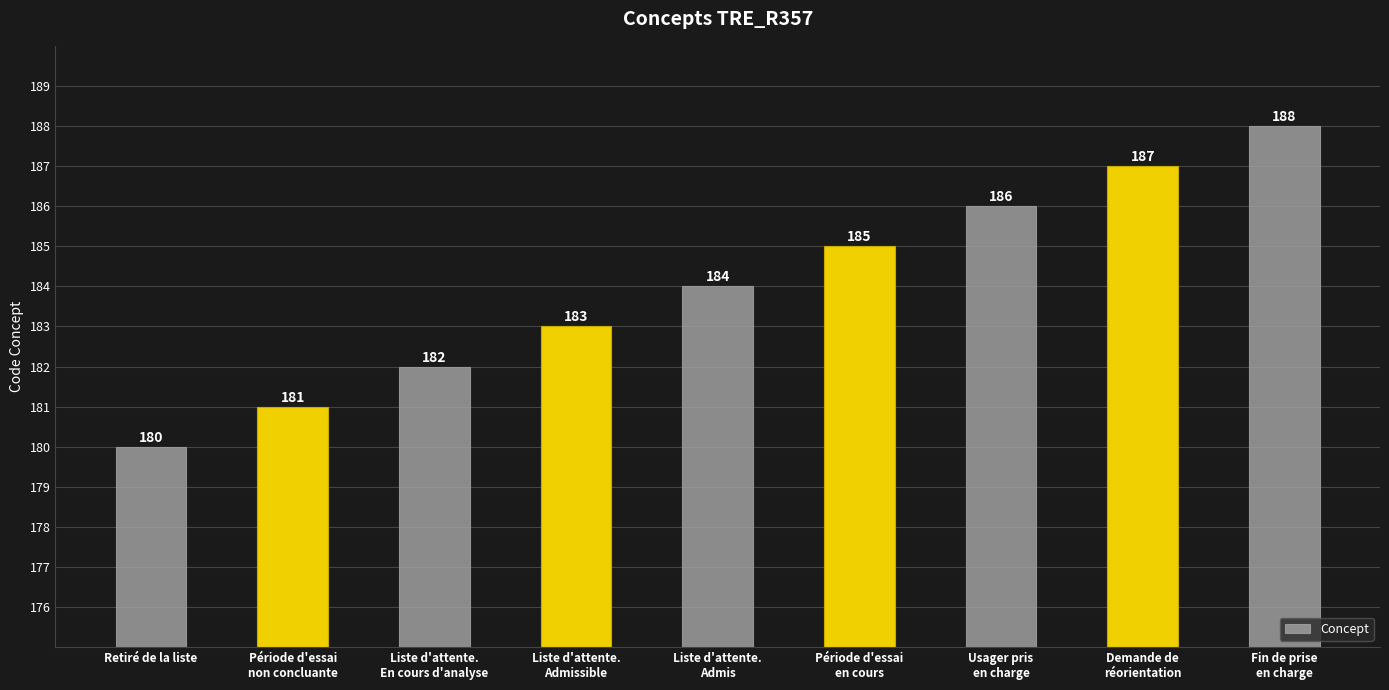

What is the greatest value displayed?

188